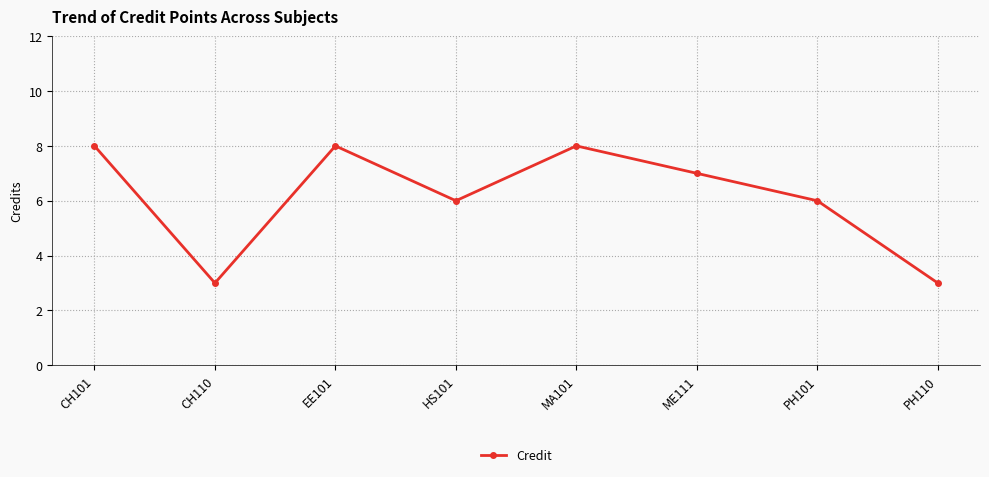

What is the sum of the values at PH101 and EE101?

14